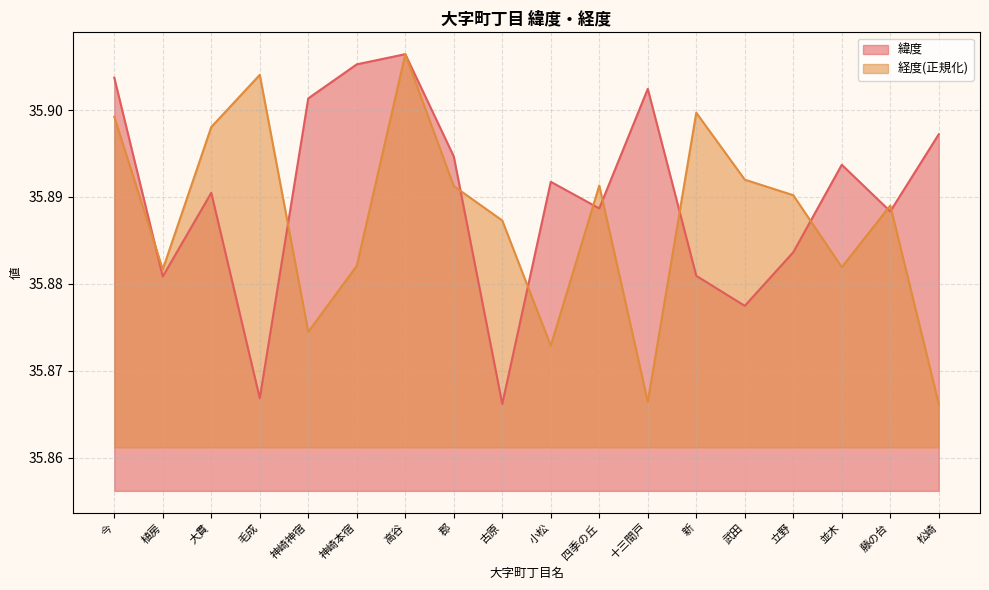

The value of 経度 at 古原 is 35.9. True or false?

True